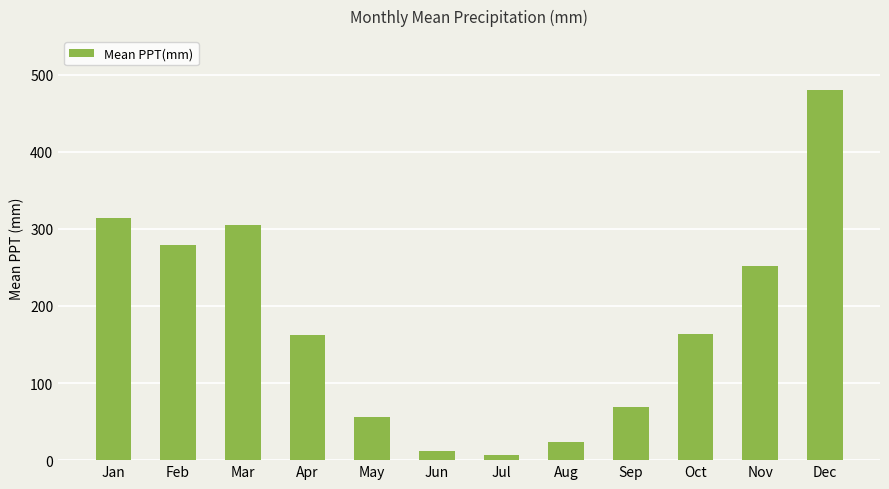

Read the value at May.

56.5